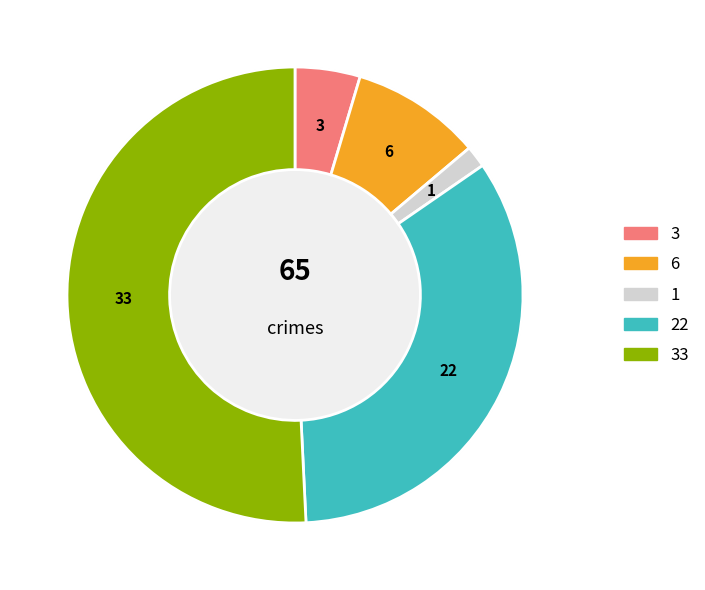

What percentage is NOT represented by Aggravated Assault?

95.4%